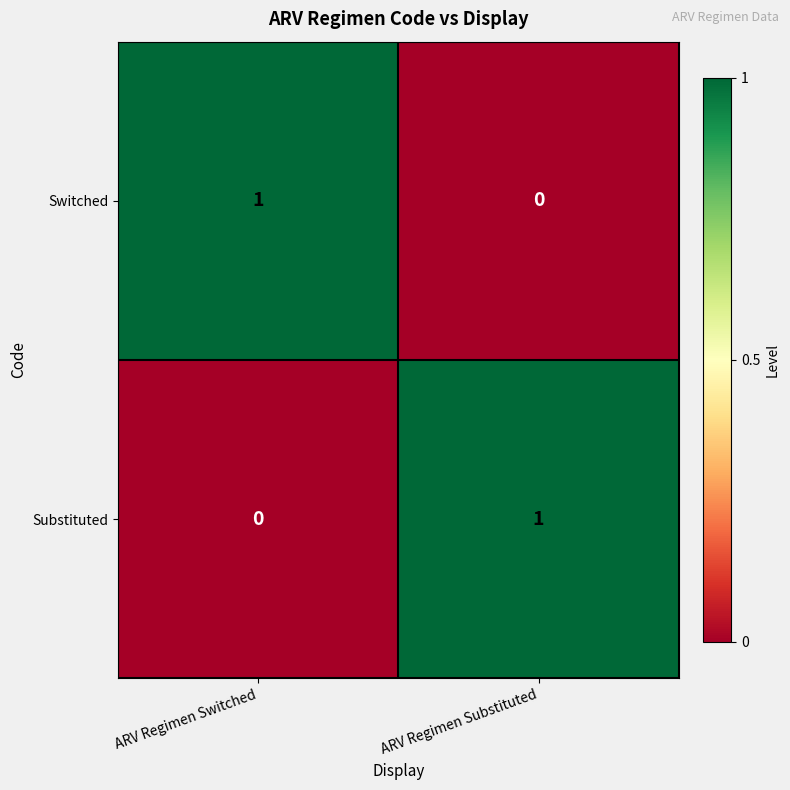

Is it true that Switched equals 0 at ARV Regimen Substituted?

True